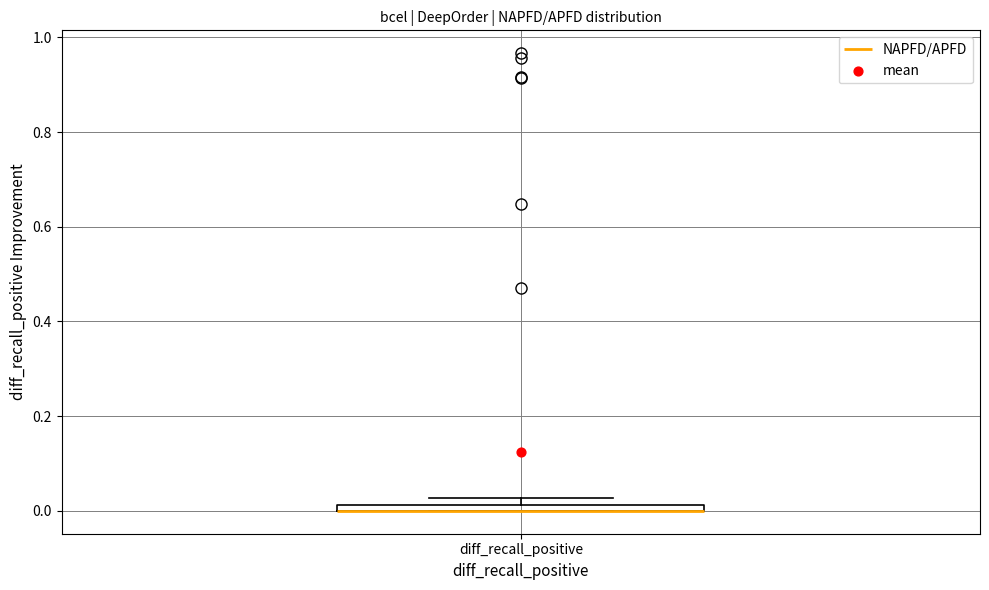

Where is the upper edge of the box for diff_recall_positive on the y-axis? The values are not printed on the chart, so give them approximately, as read against the axis.

0.02